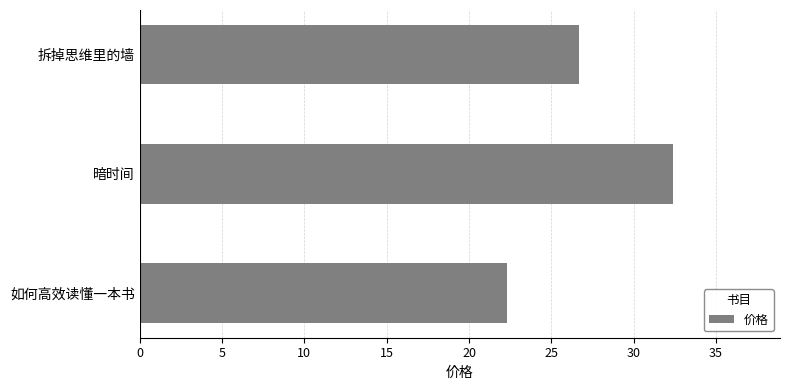

How many distinct data groups are displayed?

1